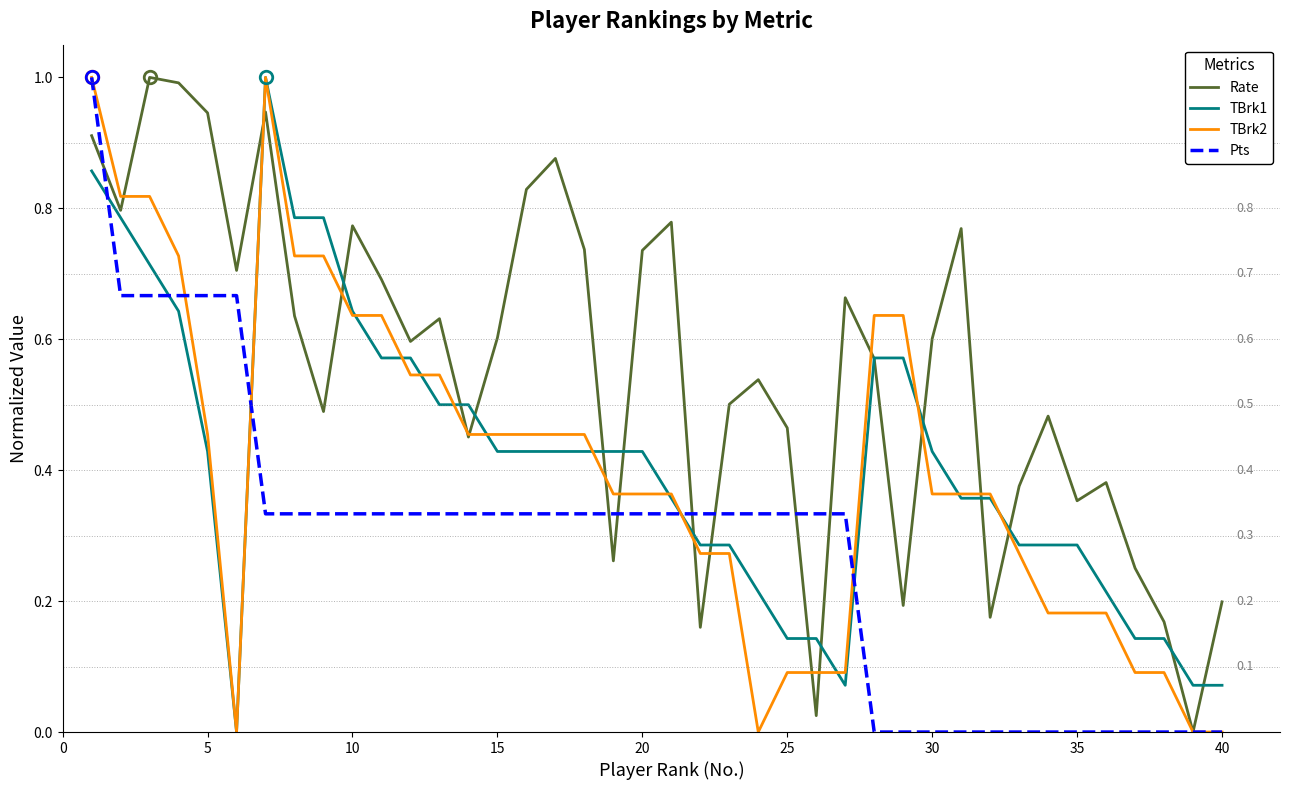

After their last crossing, which series has the higher values: Pts or TBrk1?

TBrk1